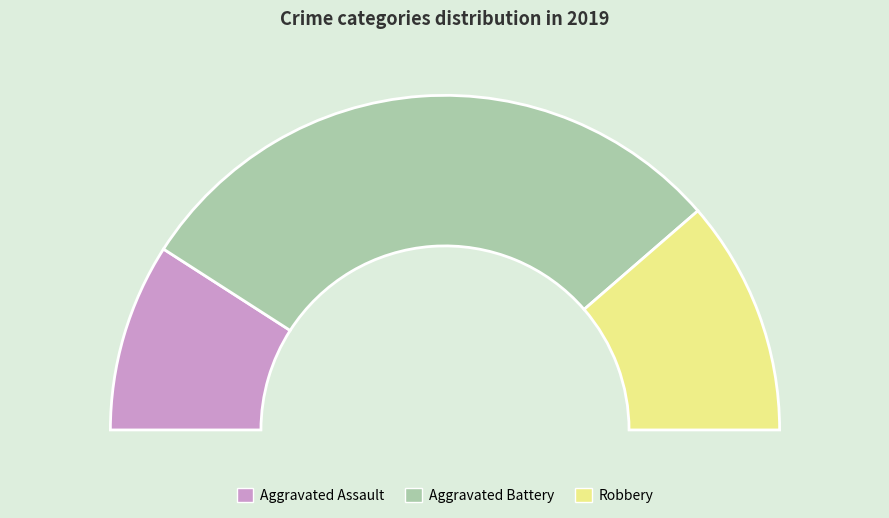

The Aggravated Assault slice represents 18% of the pie. True or false?

True